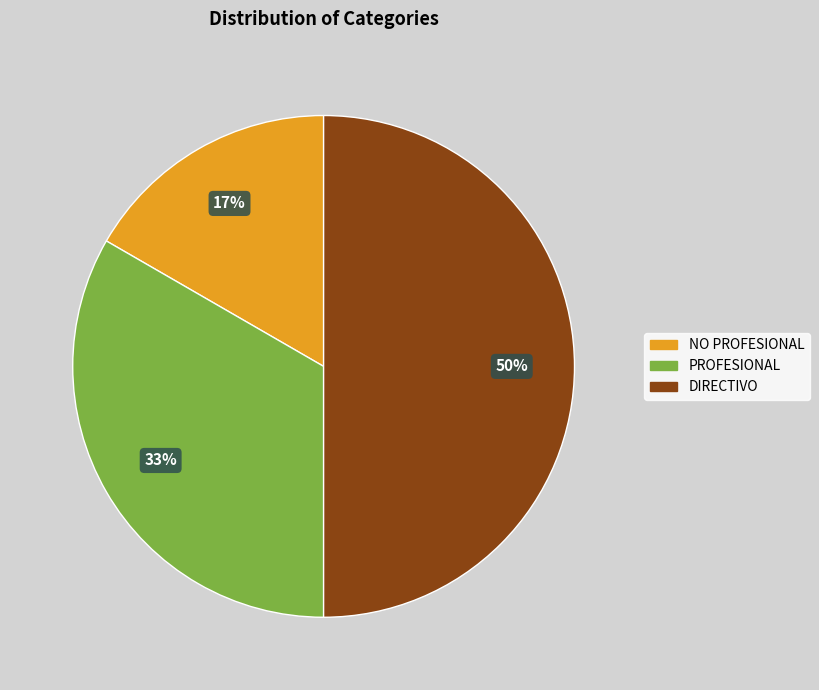

The NO PROFESIONAL slice represents 31% of the pie. True or false?

False